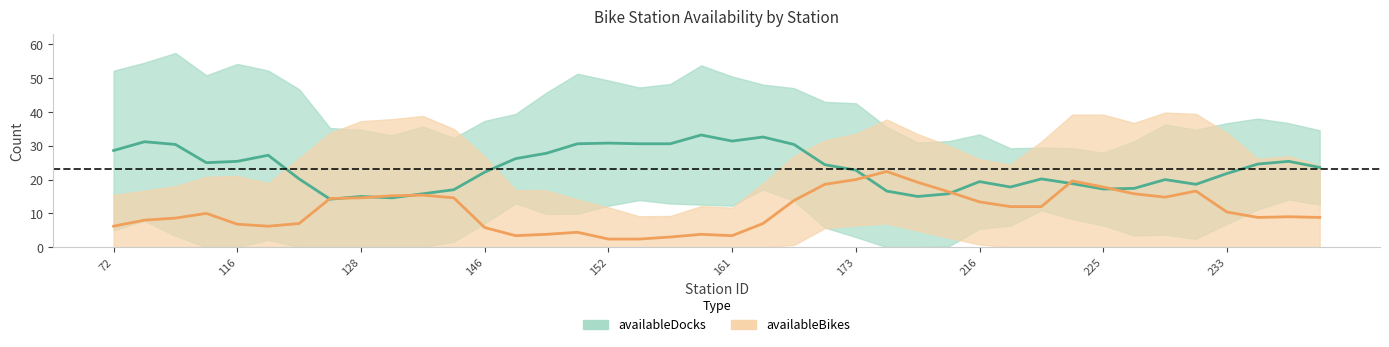

How many data points in availableDocks_line are above 23?

20